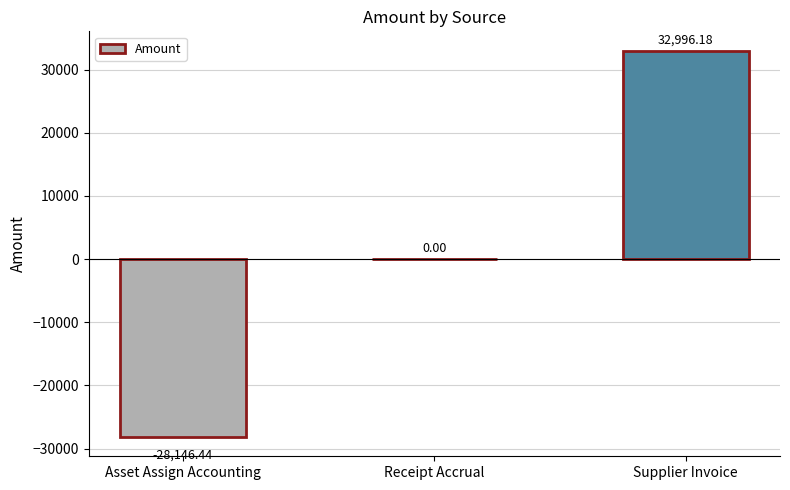

Are the bars horizontal?

No